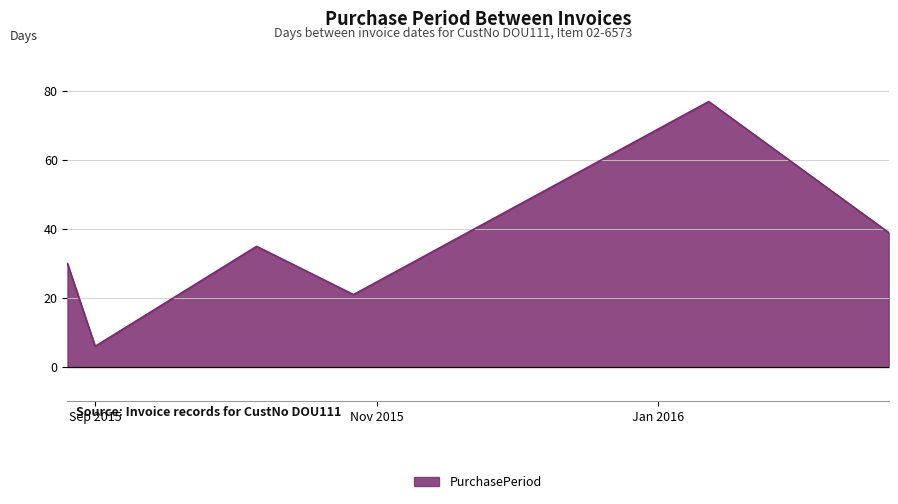

What is the difference between the second highest and minimum values?

33